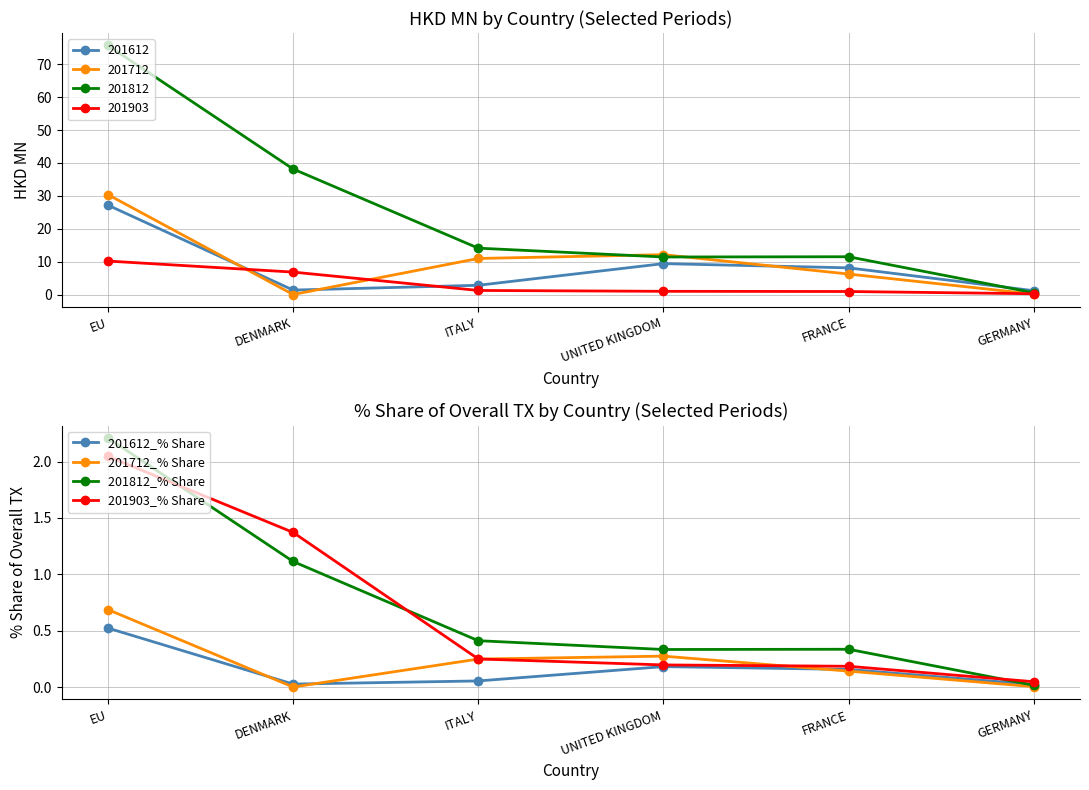

What is the average value of the 201612_% Share series?

0.2